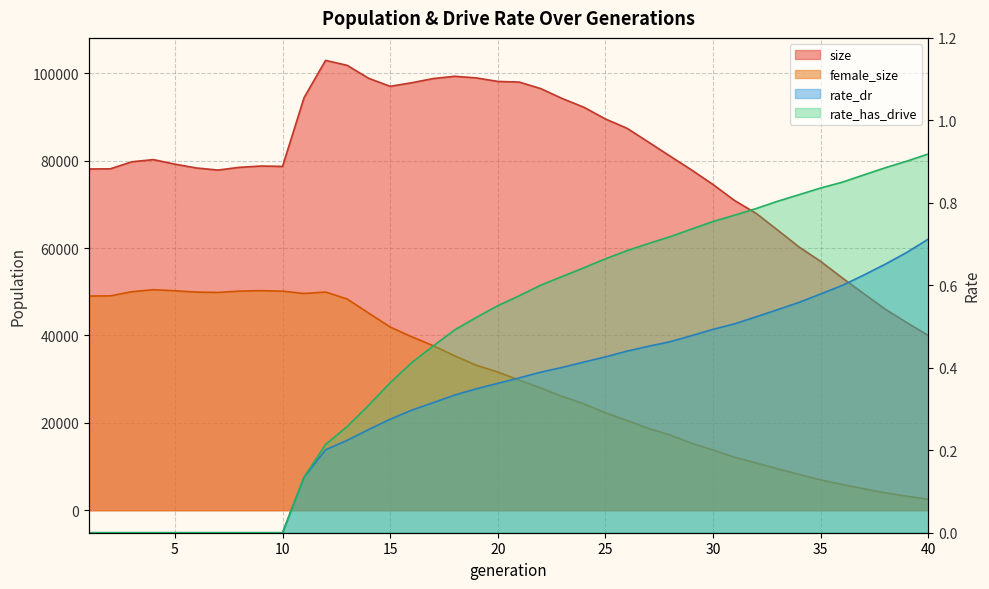

Which series has the largest range (max minus min)?

size